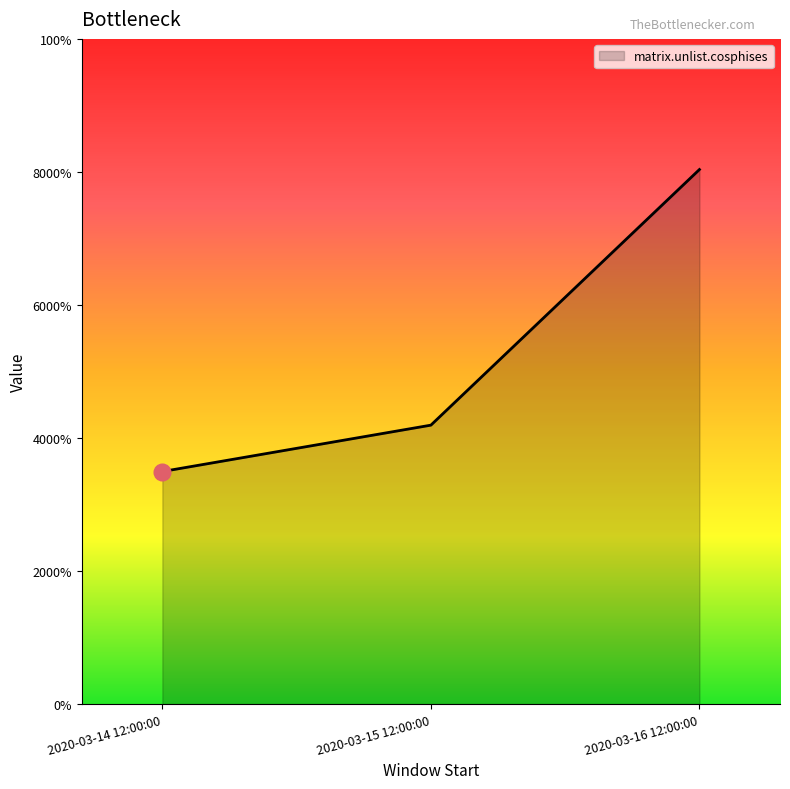

True or false: the data shows 21.4 at 2020-03-16 12:00:00.

False